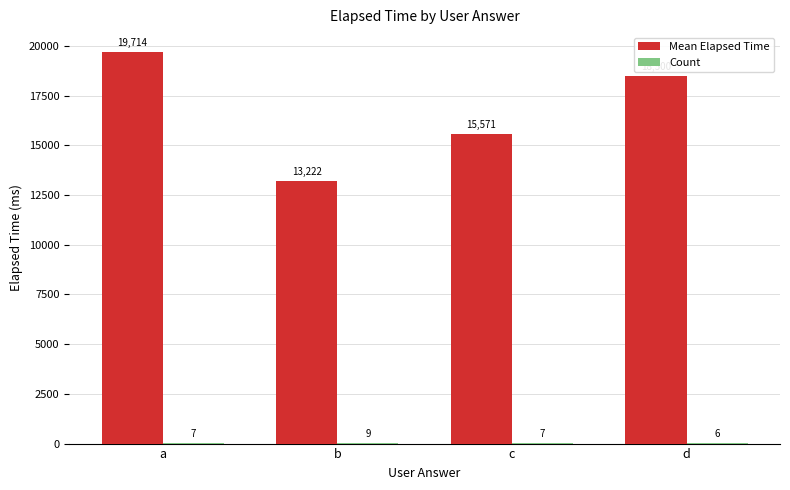

How many categories are shown in the chart?

4